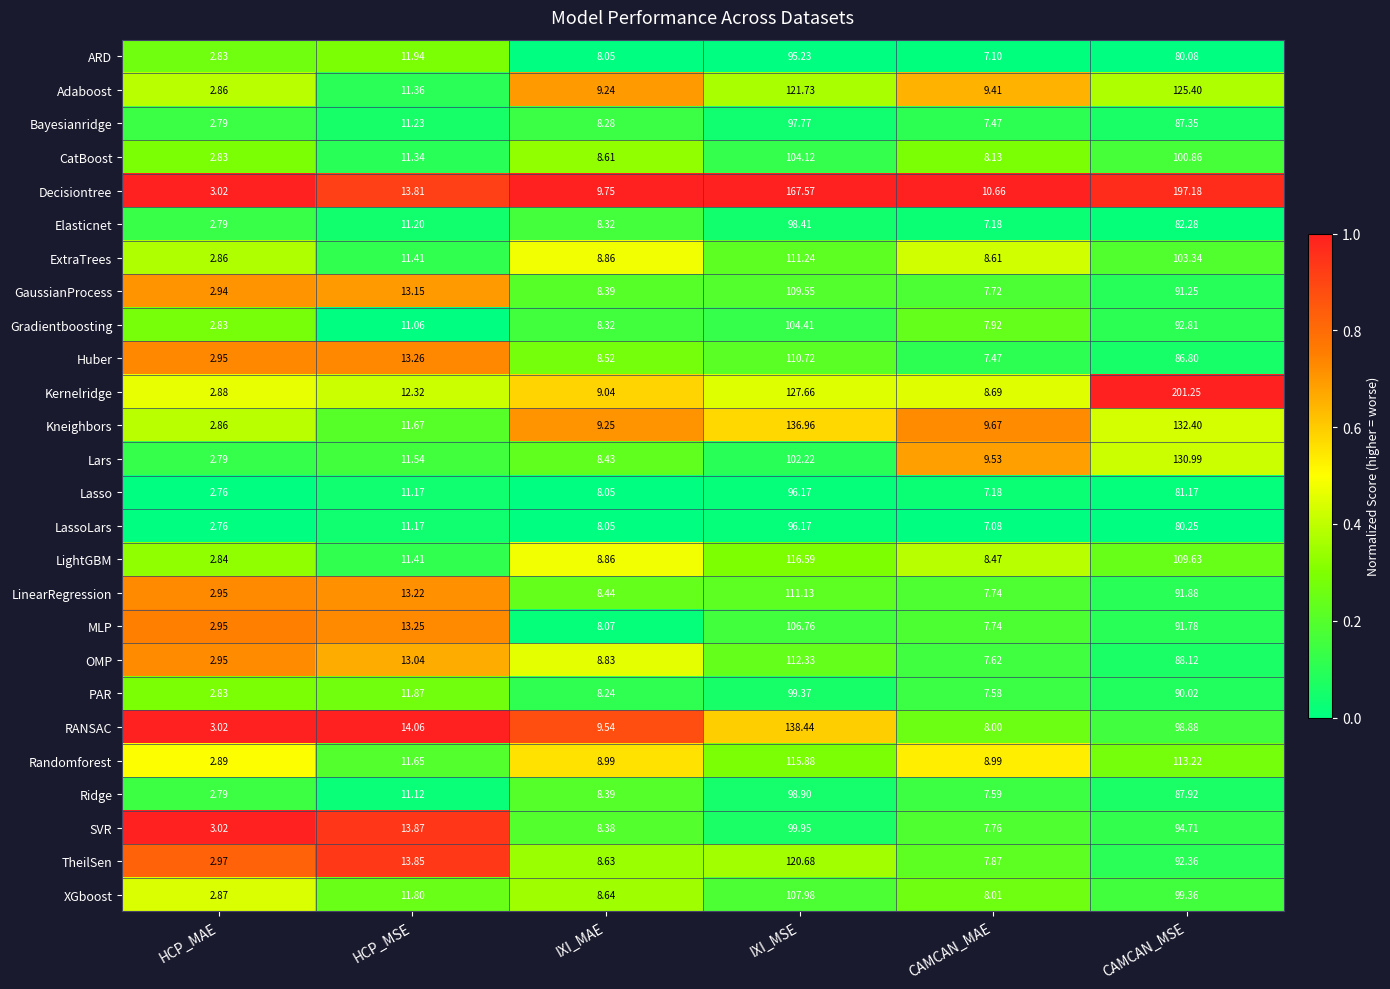

Is the value of XGboost at CAMCAN_MSE greater than the value of ARD at HCP_MAE?

Yes